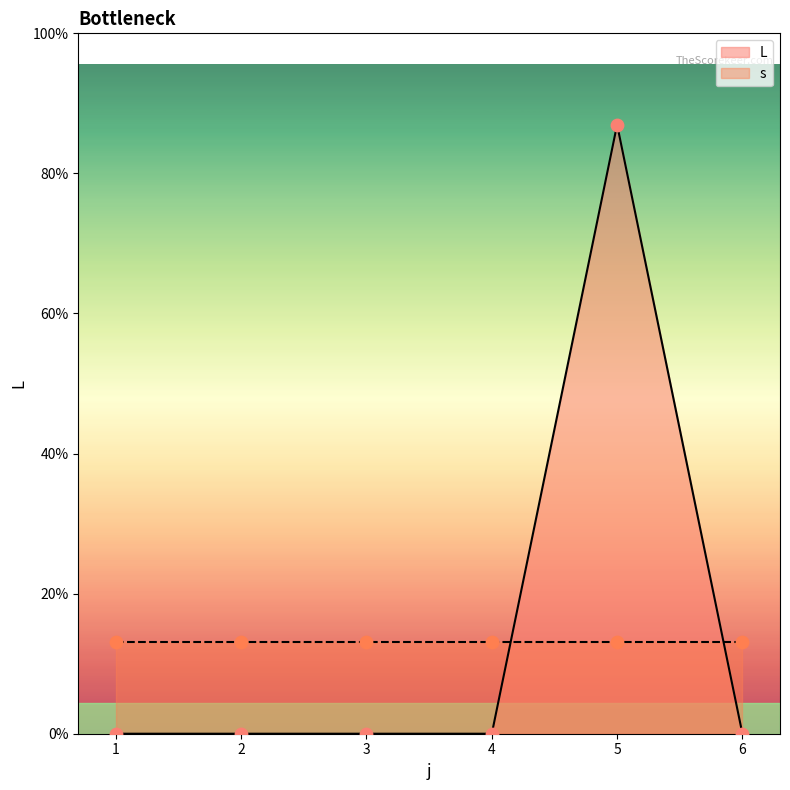

Is the value of L at 1 greater than the value of s at 4?

No